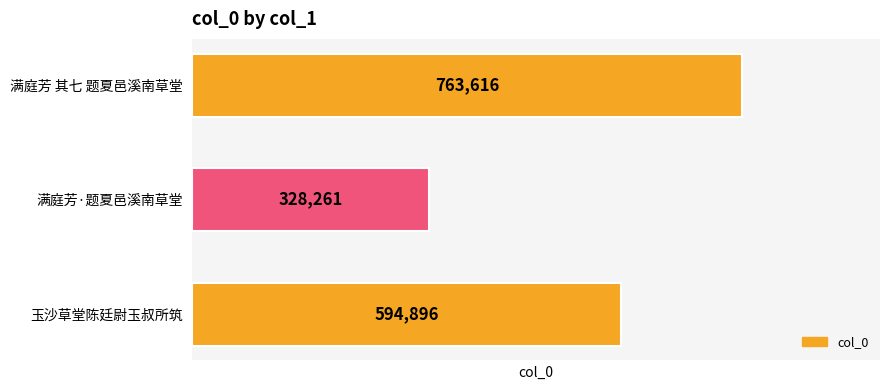

How many bars are there in total?

3